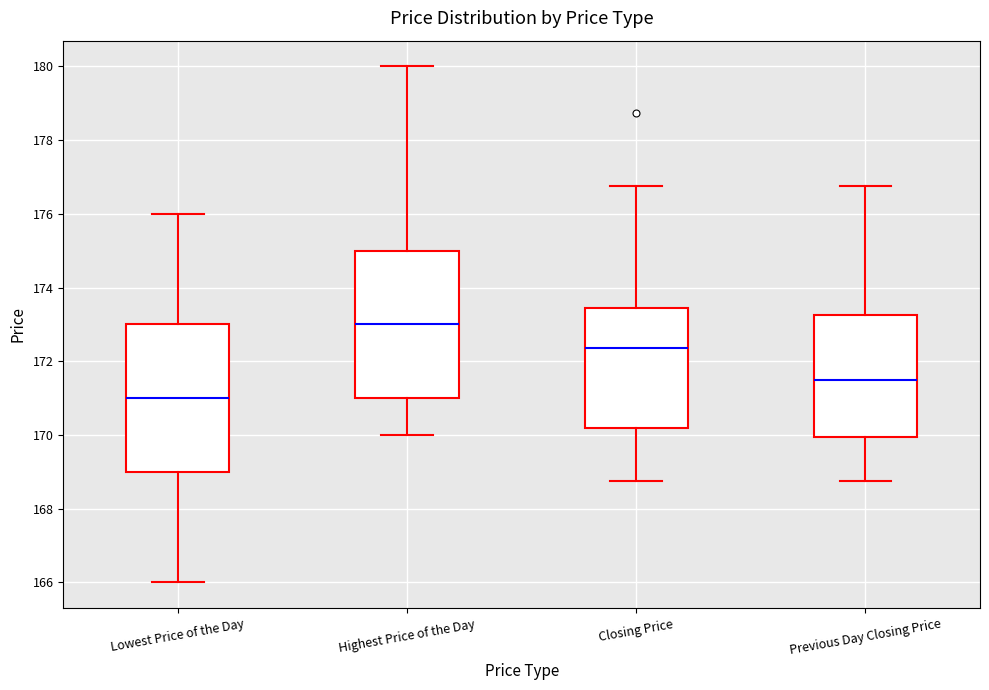

Where is the upper edge of the box for Previous Day Closing Price on the y-axis? The values are not printed on the chart, so give them approximately, as read against the axis.

173.2